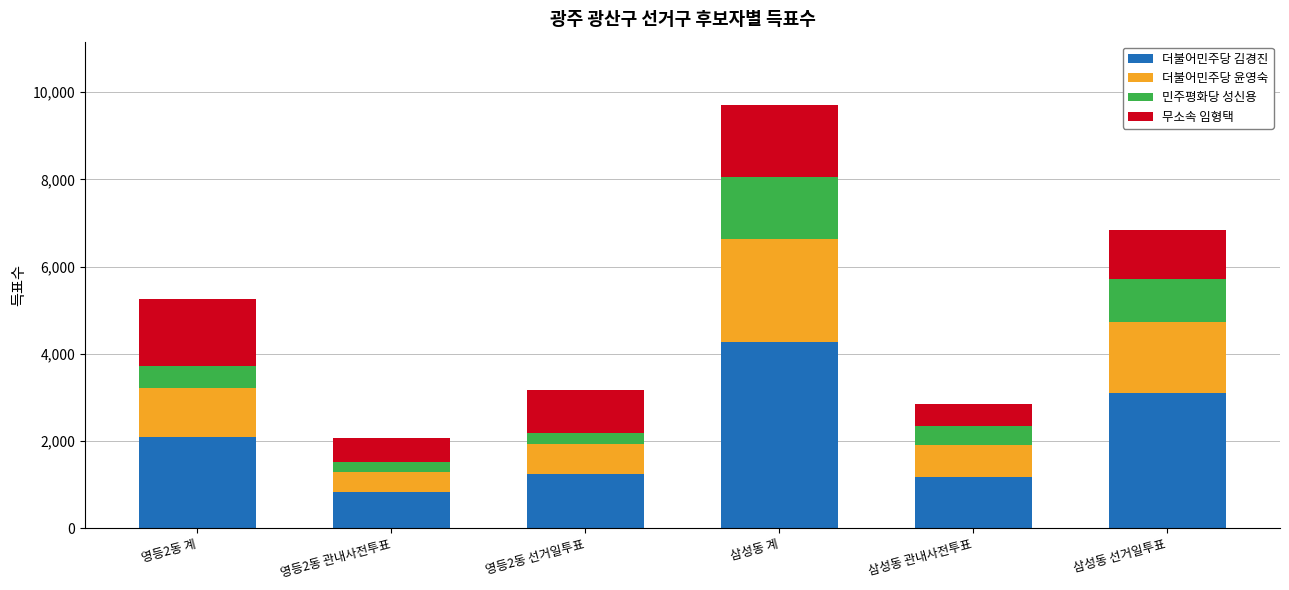

Reading left to right, transcribe the values for 더불어민주당 김경진.

2098	846	1252	4279	1182	3097